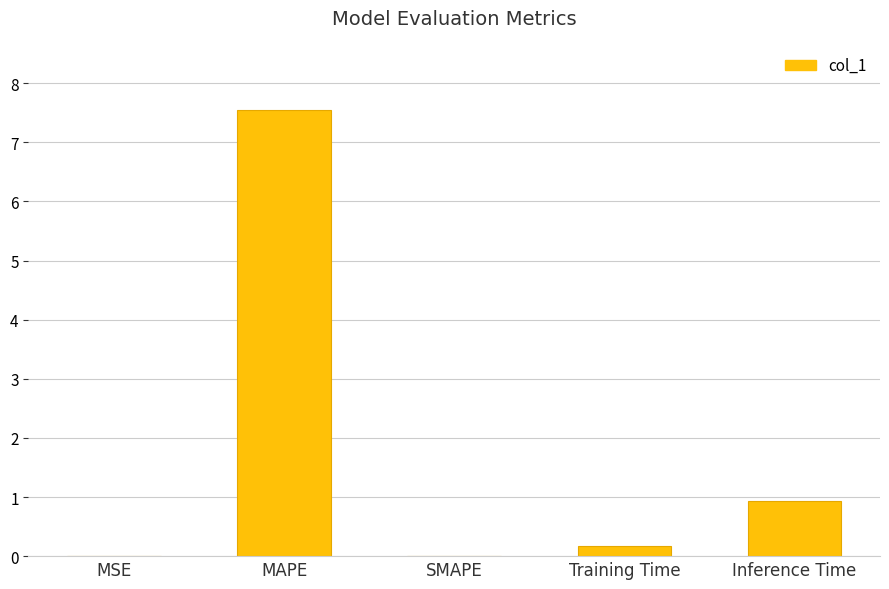

Is it true that the value at Inference Time is 0.9?

True